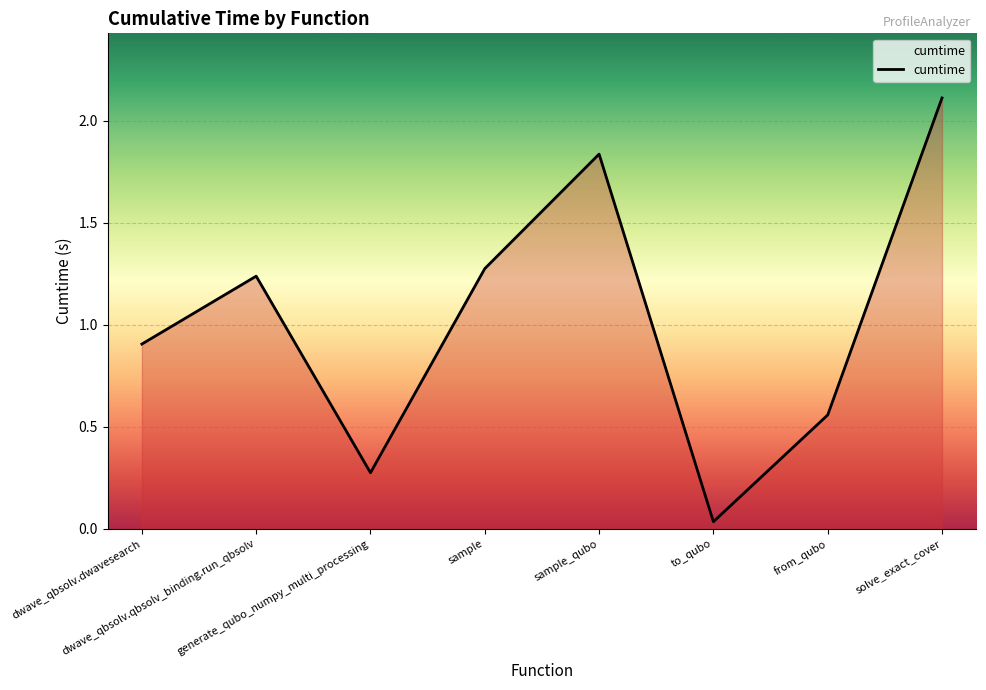

True or false: the data has more than 2 interior local peaks.

False